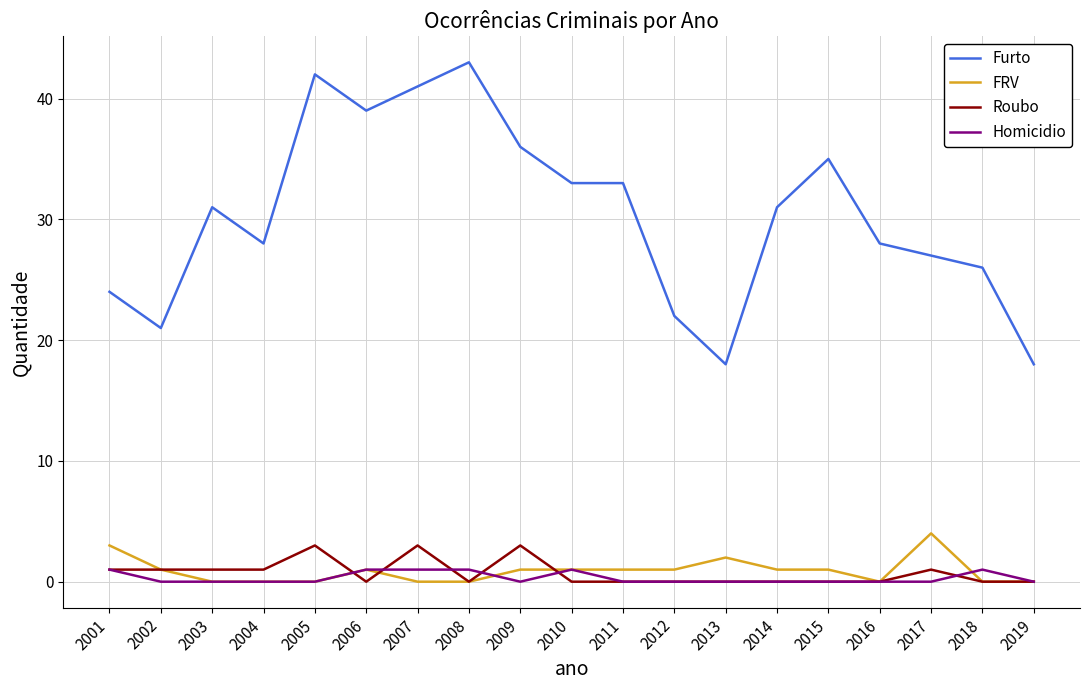

What is the average value of the FRV series?

1